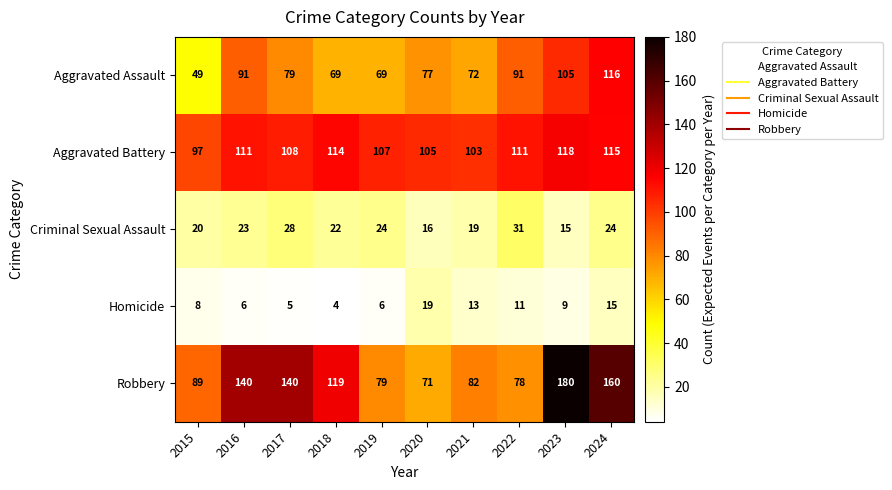

True or false: Aggravated Battery has a value of 114 at 2018.

True